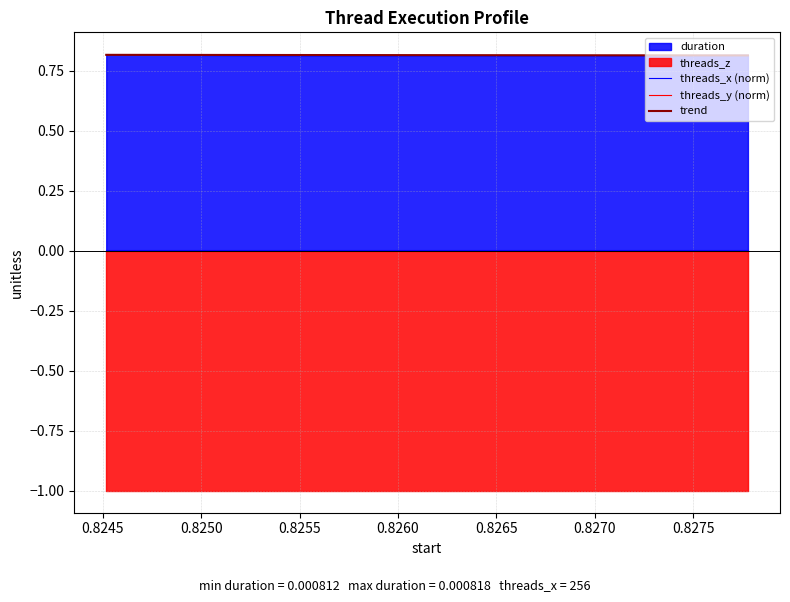

True or false: trend and threads_x (norm) intersect in this chart.

False